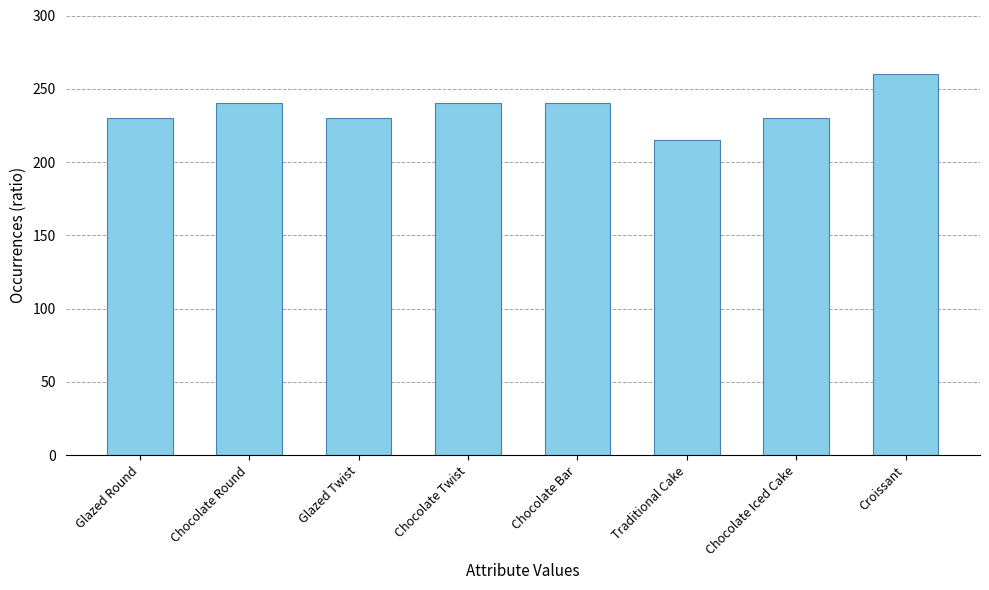

Reading left to right, list all the values displayed in this chart.

Glazed Round=230	Chocolate Round=240	Glazed Twist=230	Chocolate Twist=240	Chocolate Bar=240	Traditional Cake=215	Chocolate Iced Cake=230	Croissant=260